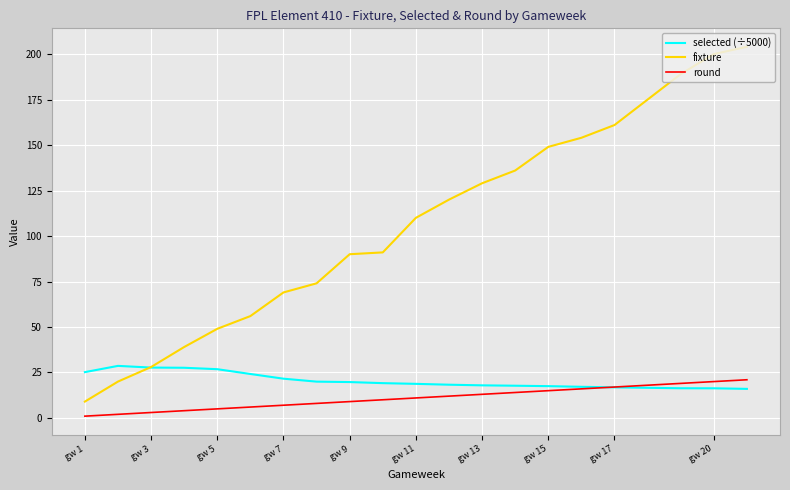

What is the difference between the second highest and minimum values in the selected (÷5000) series?

11.7